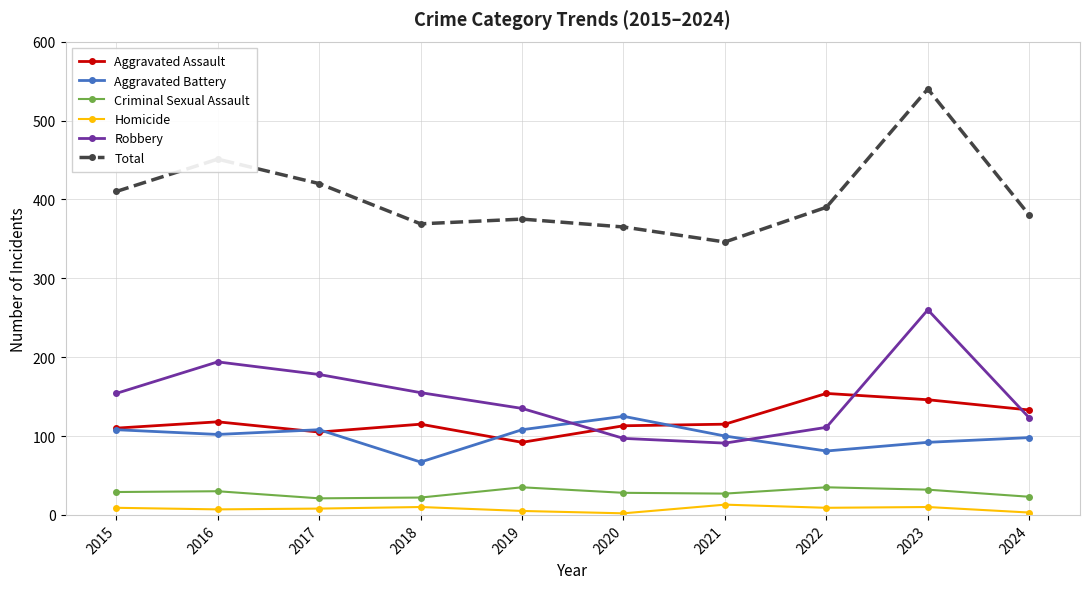

What is the difference between the second highest and second lowest values in the Criminal Sexual Assault series?

13